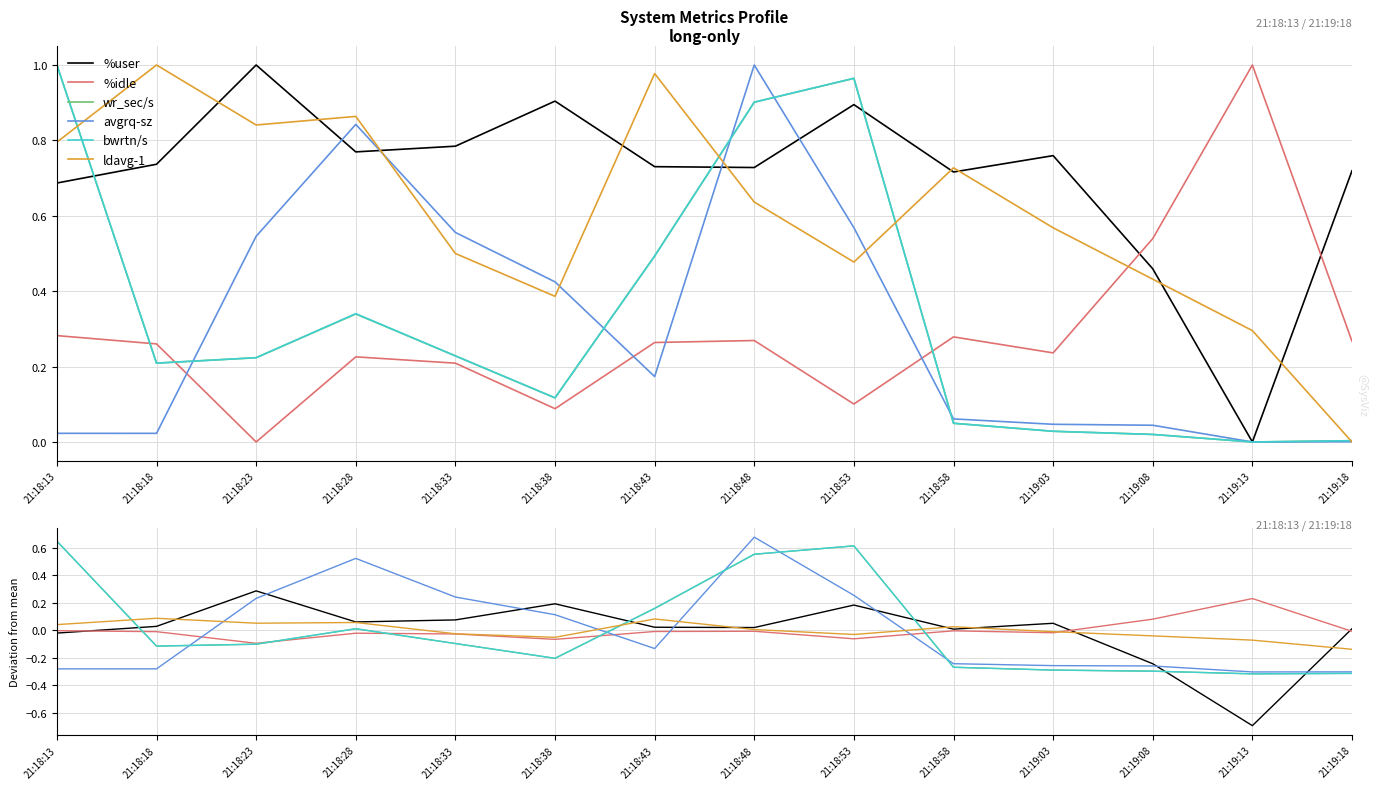

Is the value of %user at 21:19:03 greater than the value of wr_sec/s at 21:19:08?

Yes